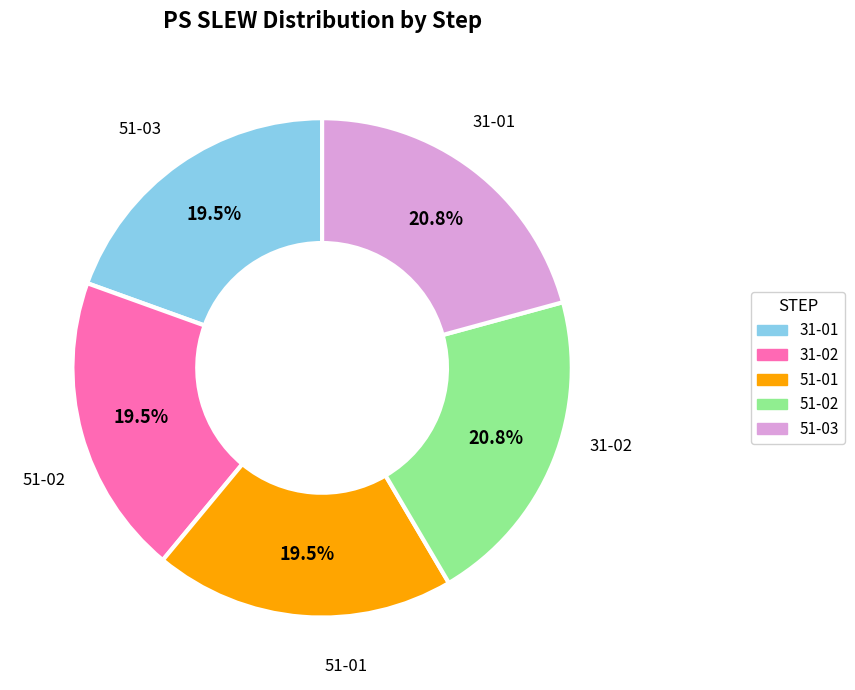

True or false: 51-02 accounts for 35% of the total.

False